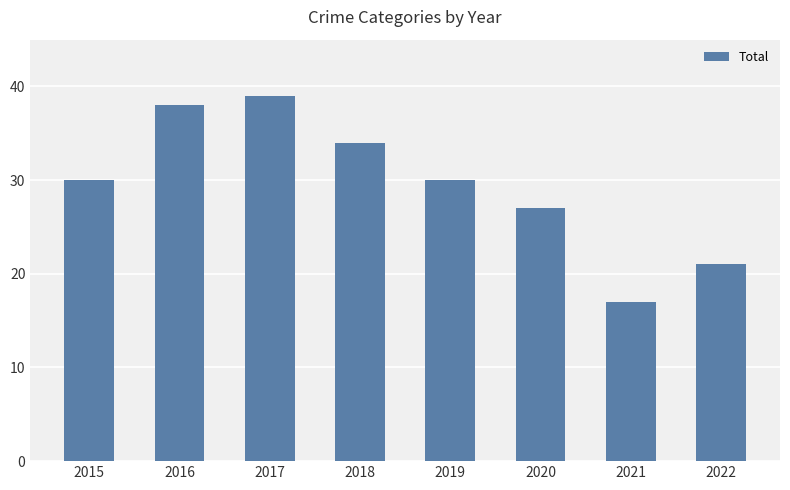

Is it true that the value at 2016 is 38?

True